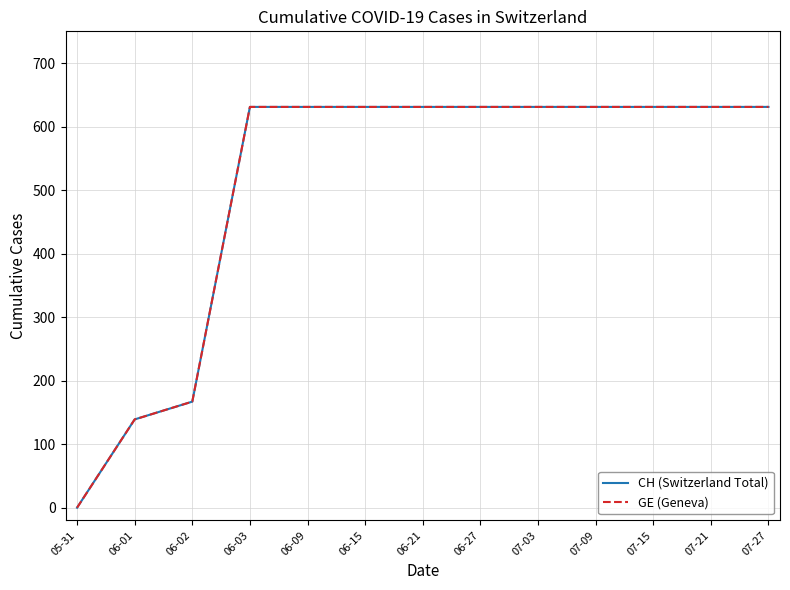

True or false: GE (Geneva) has a value of 400 at 07-27.

False